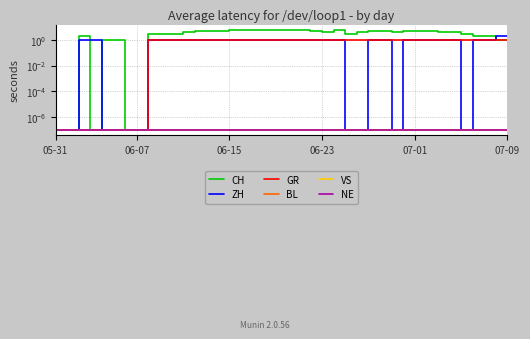

Between 18 and 19, which series saw the biggest shift?

CH